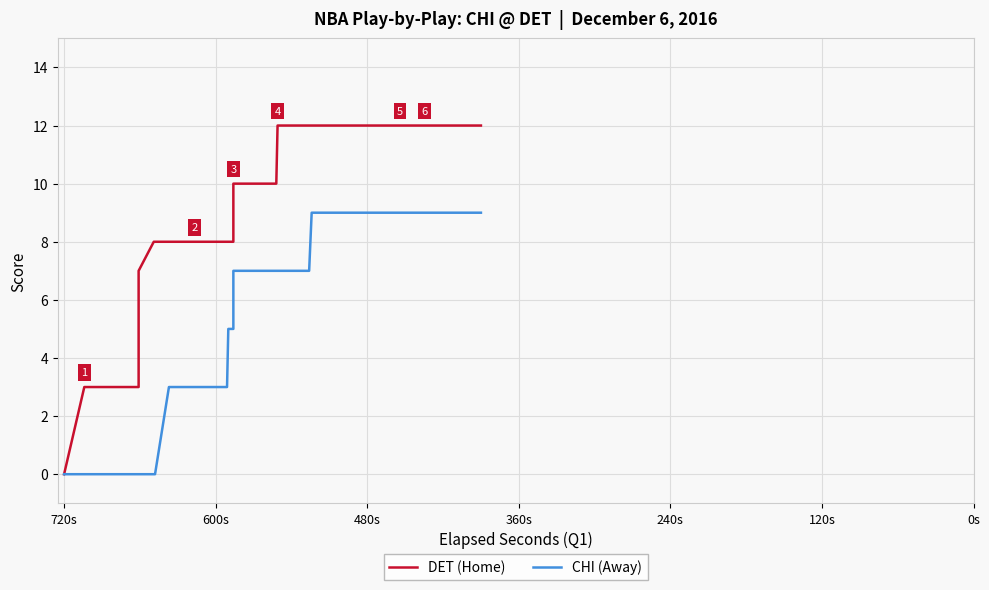

How many lines are shown in the chart?

2